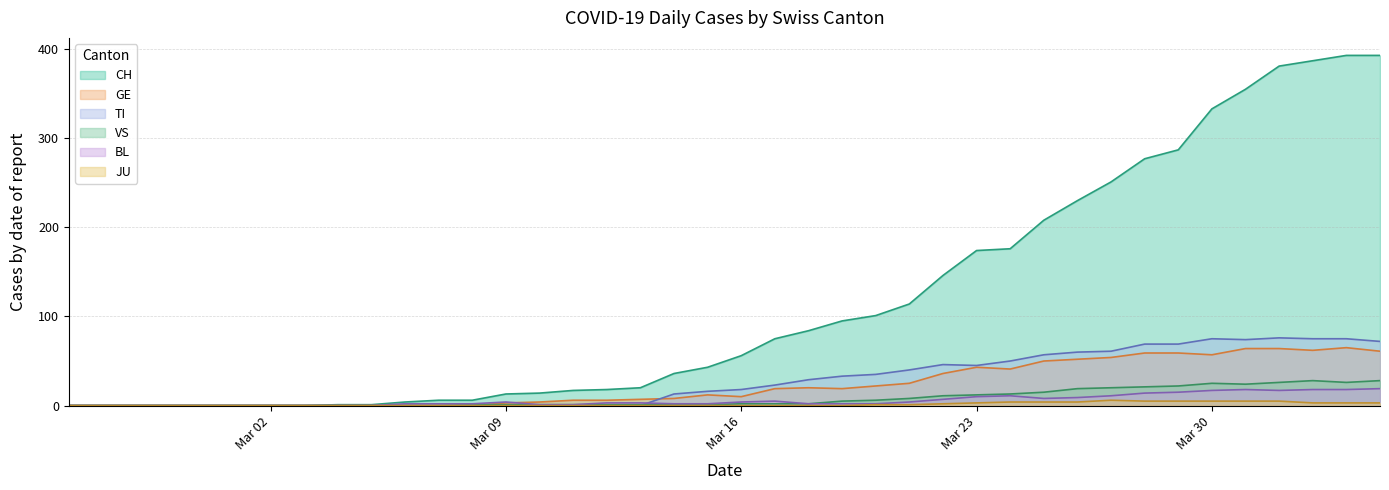

Is it true that VS equals 2 at 2020-03-19?

False